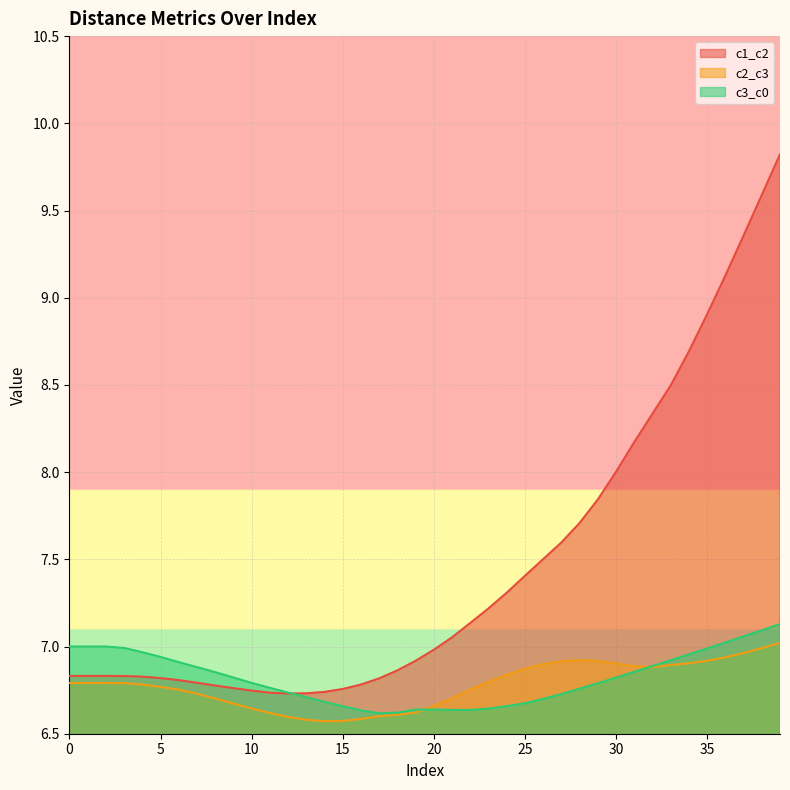

Where is c1_c2 nearest to the value 8?

30